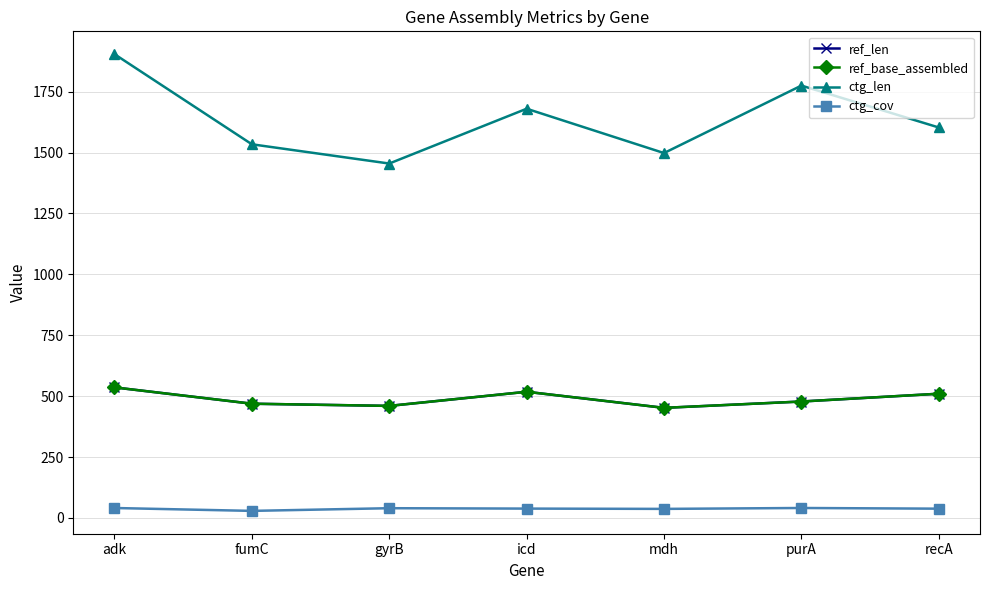

Between mdh and purA, which series saw the biggest shift?

ctg_len